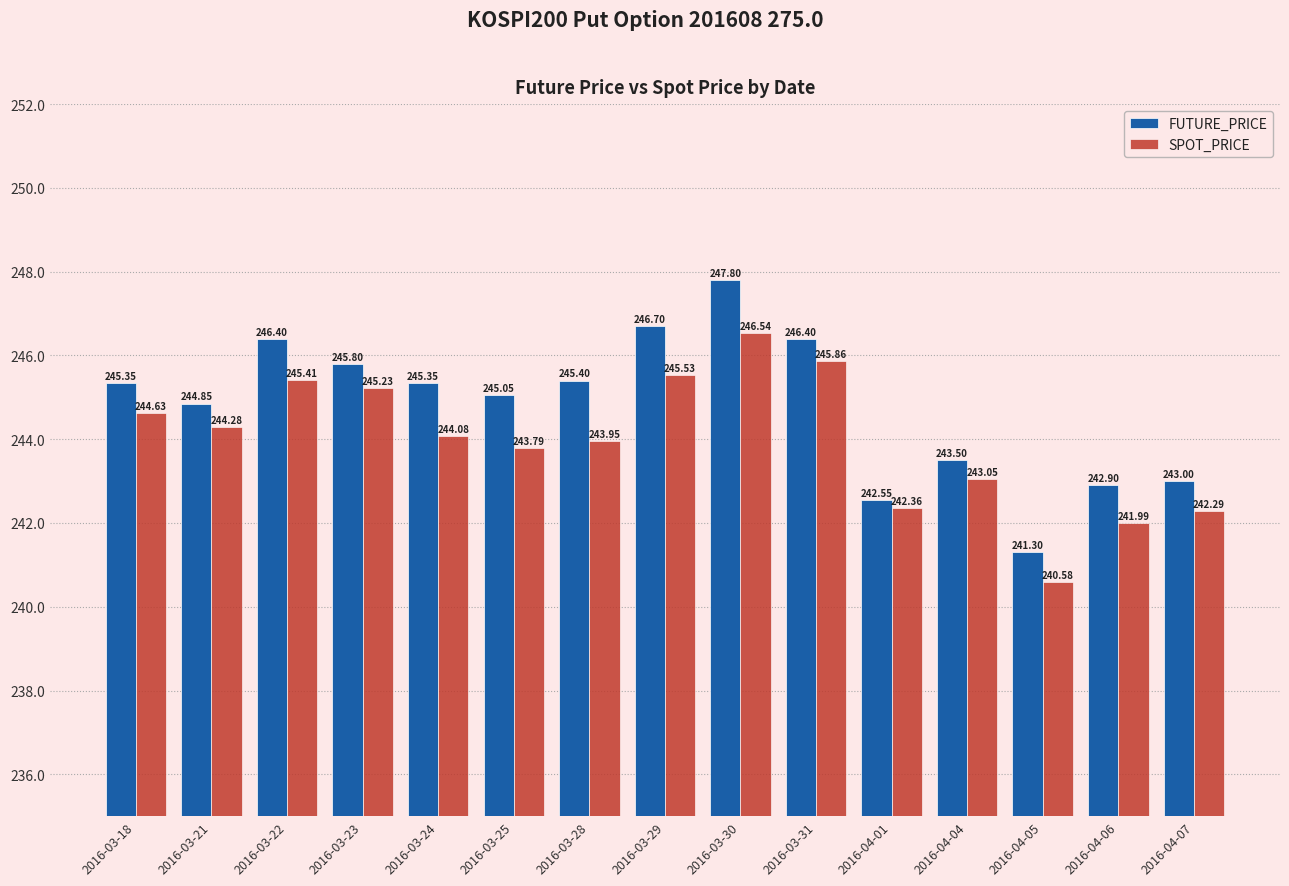

True or false: FUTURE_PRICE has a value of 385.9 at 2016-04-05.

False